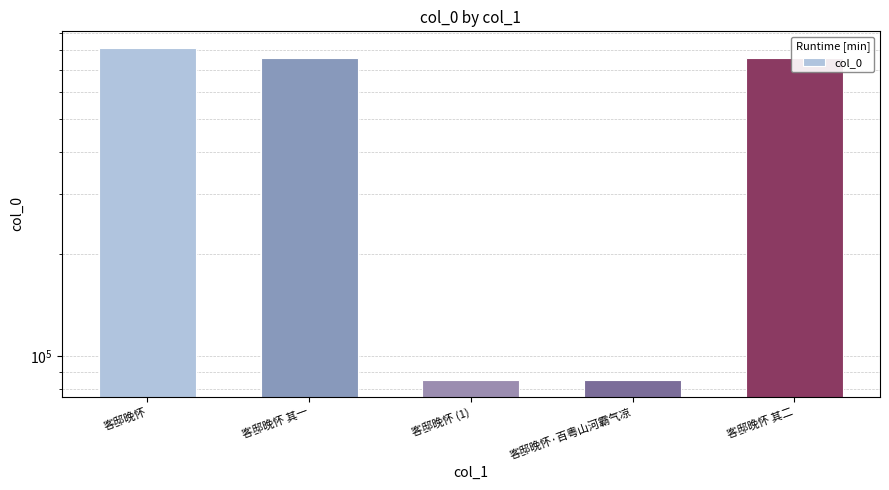

Reading right to left, extract all data points from this chart.

759288	85153	85152	759287	811195